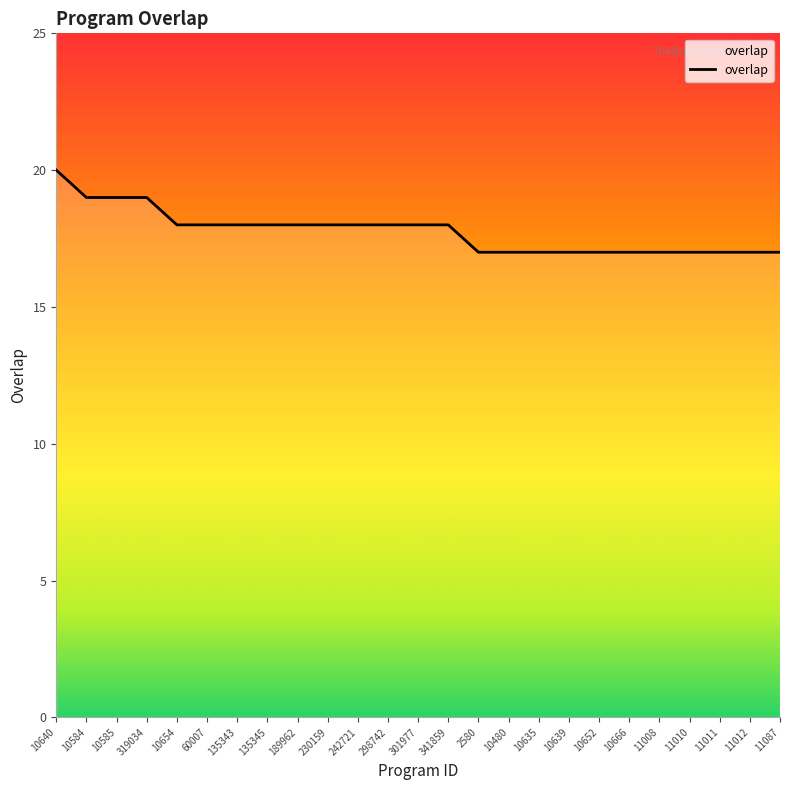

What is the sum of all values?

444